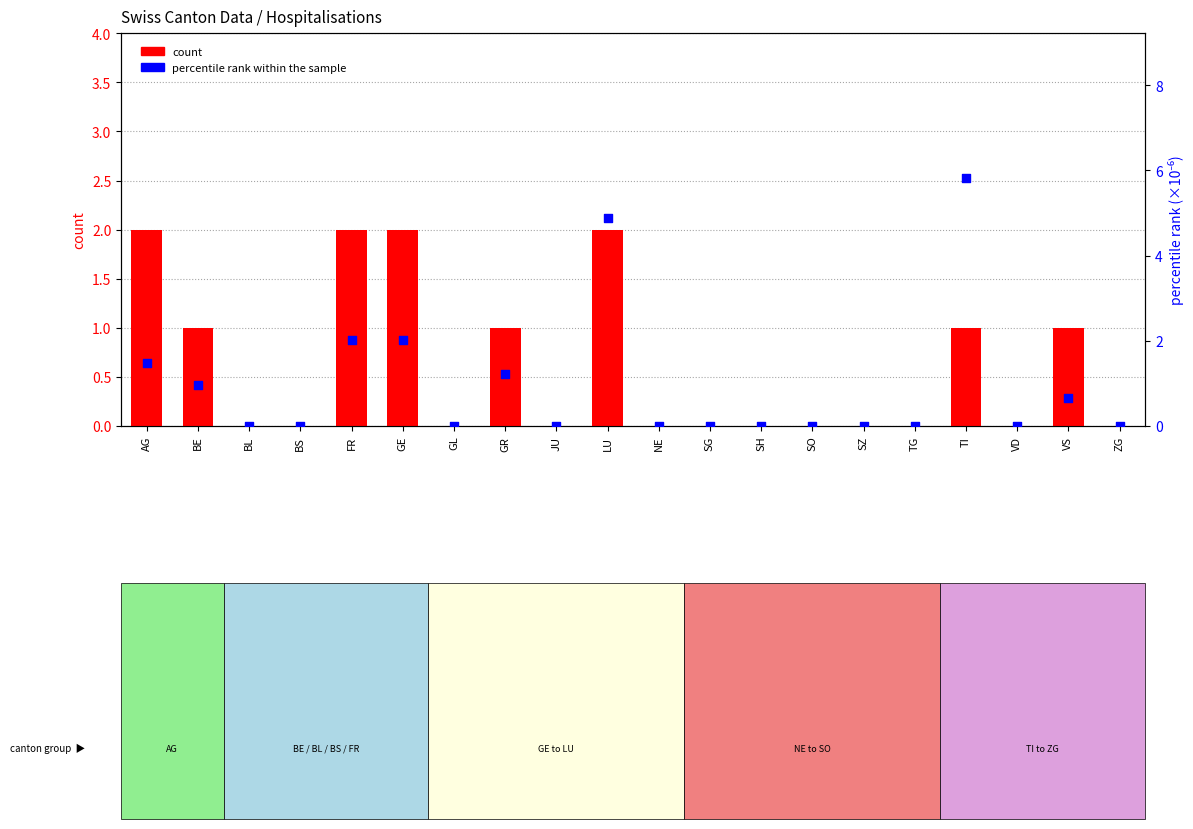

Which series has the largest total across all categories?

percentile rank within the sample